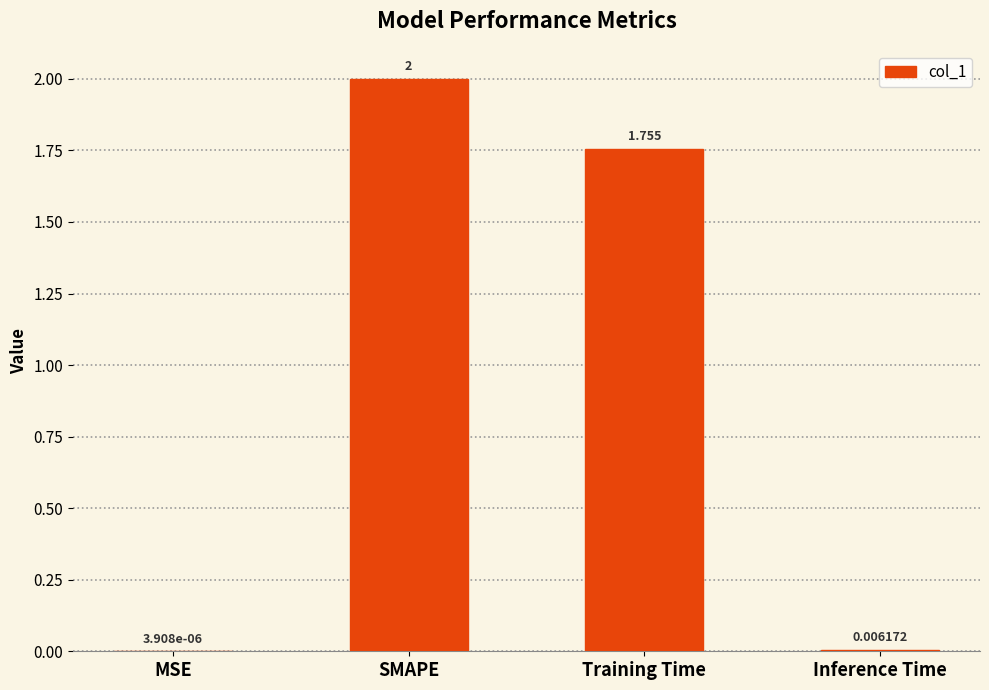

Are the bars grouped side by side (vs. stacked)?

No